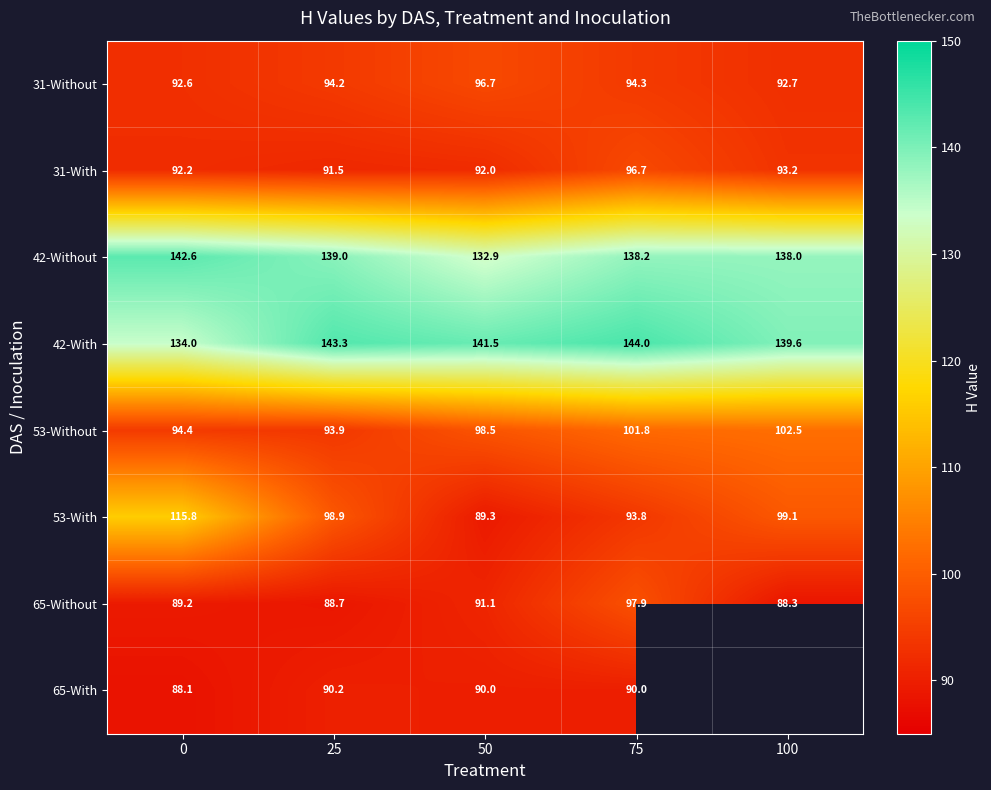

Is the value of 42-Without at 100 greater than the value of 53-With at 0?

Yes